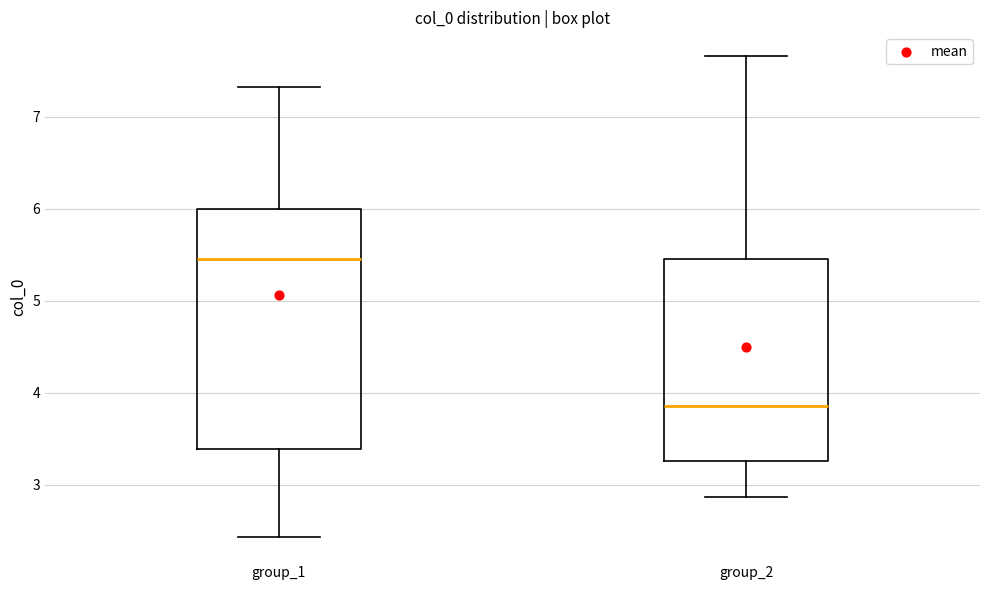

Reading left to right, read every box against the y-axis: the position of its median line, the range the box covers, and the ends of its whiskers. The values are not printed on the chart, so give them approximately, as read against the axis.

group_1: median 5.5, box 3.4 to 6.0, whiskers 2.4 to 7.3
group_2: median 3.9, box 3.3 to 5.5, whiskers 2.9 to 7.7